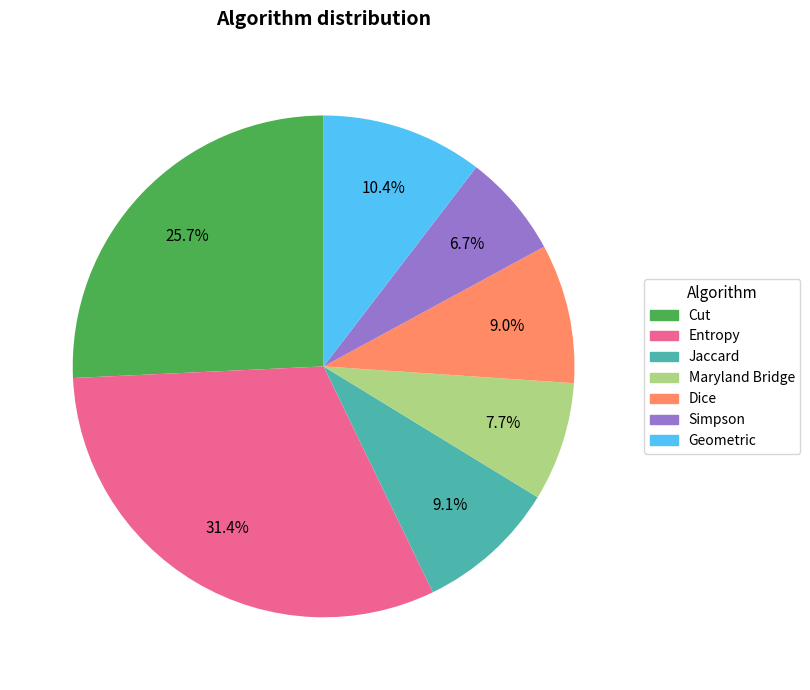

Which slice is the largest?

Entropy